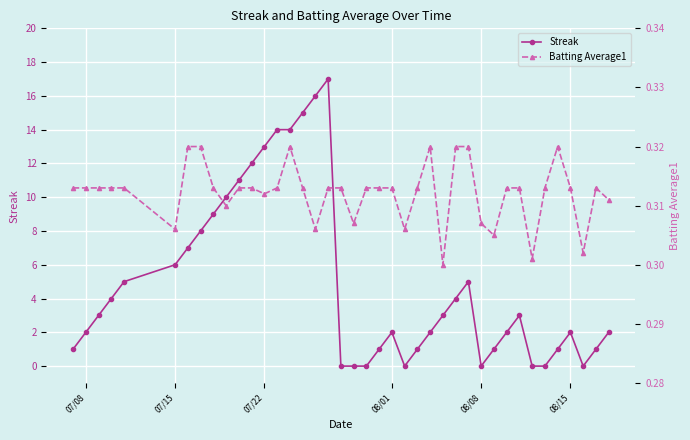

What is the maximum value for Streak?

17